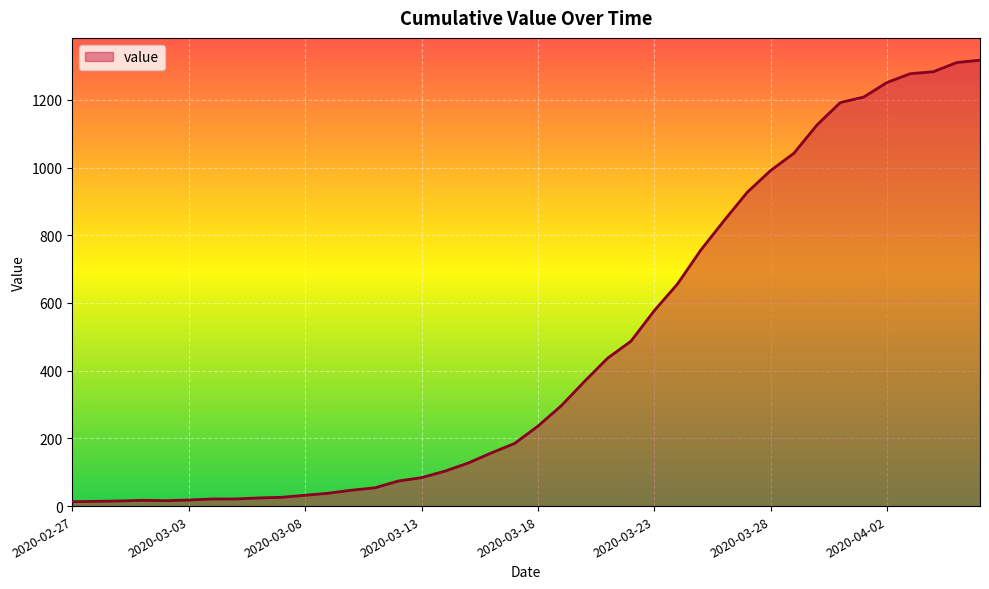

What is the maximum value shown in the chart?

1317